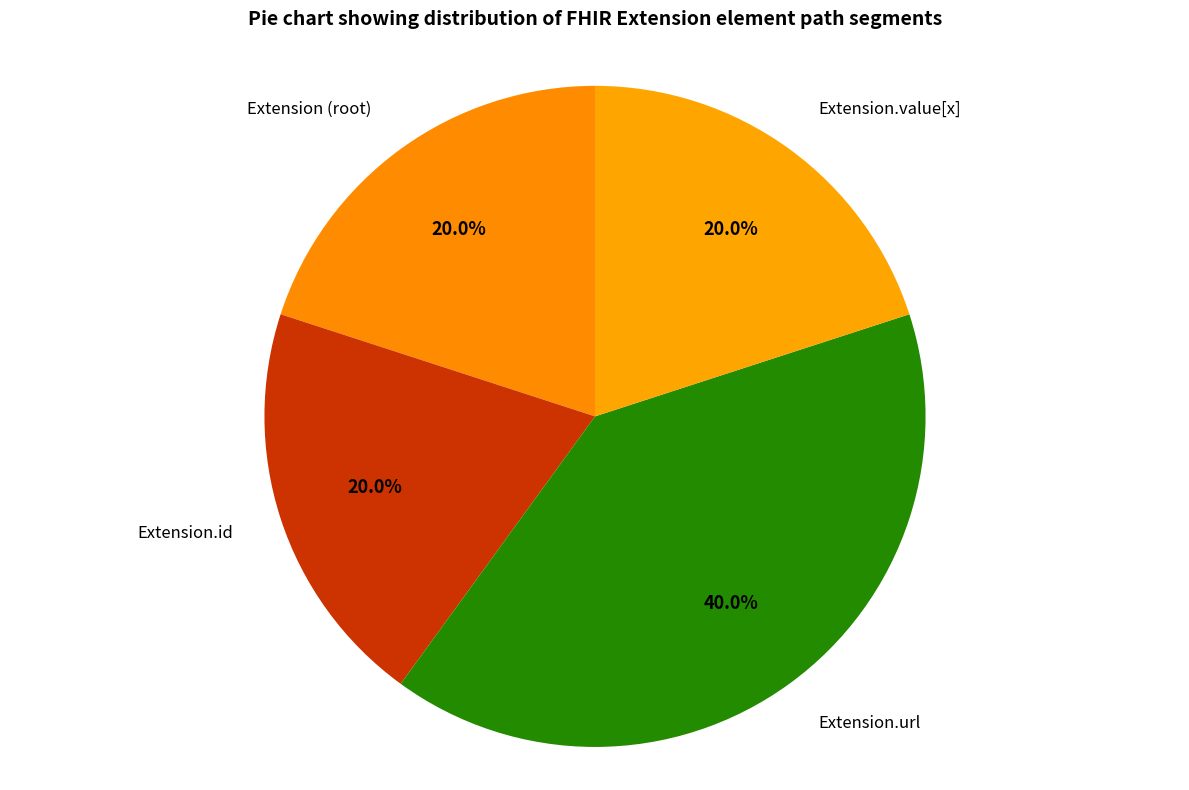

To the nearest percent, what portion does Extension.url represent?

40%